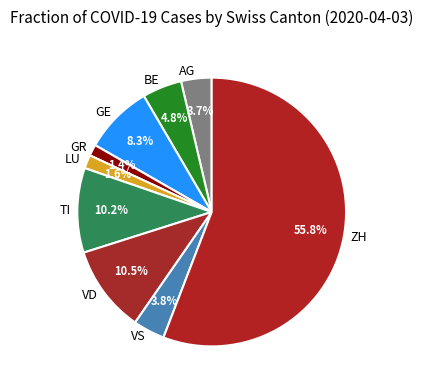

To the nearest percent, what is the combined percentage of GE and LU?

10%